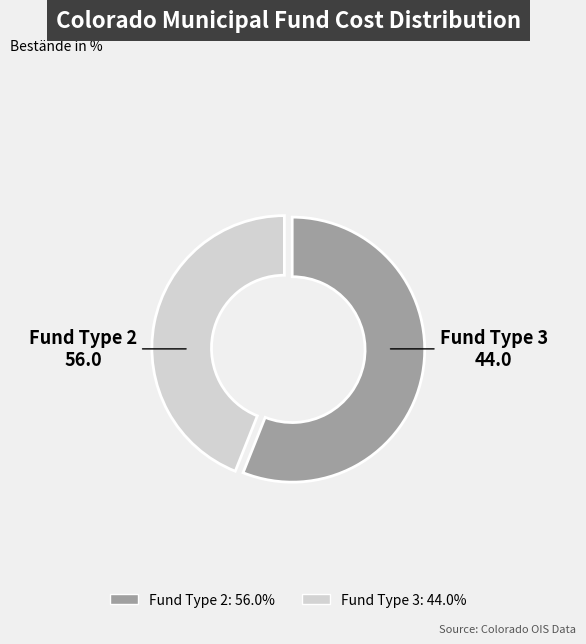

Is there a majority slice in this chart?

Yes